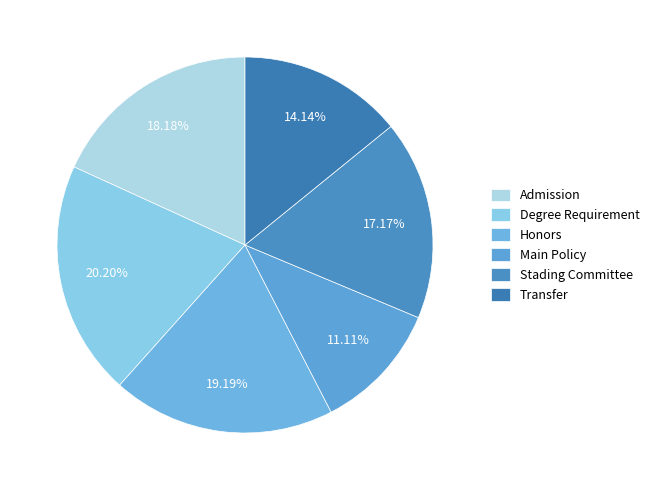

To the nearest percent, what is the combined percentage of Main Policy and Degree Requirement?

31%